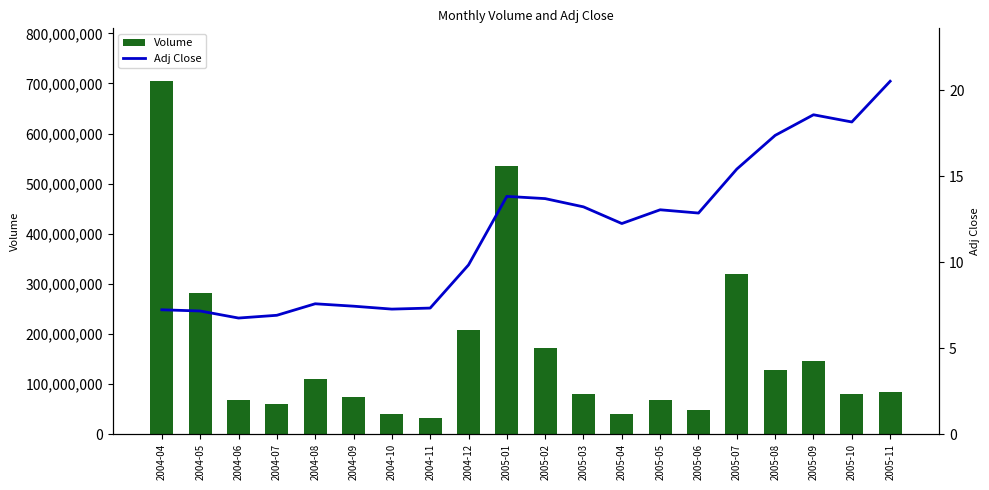

True or false: Volume has a value of 85033393.7 at 2004-07.

False